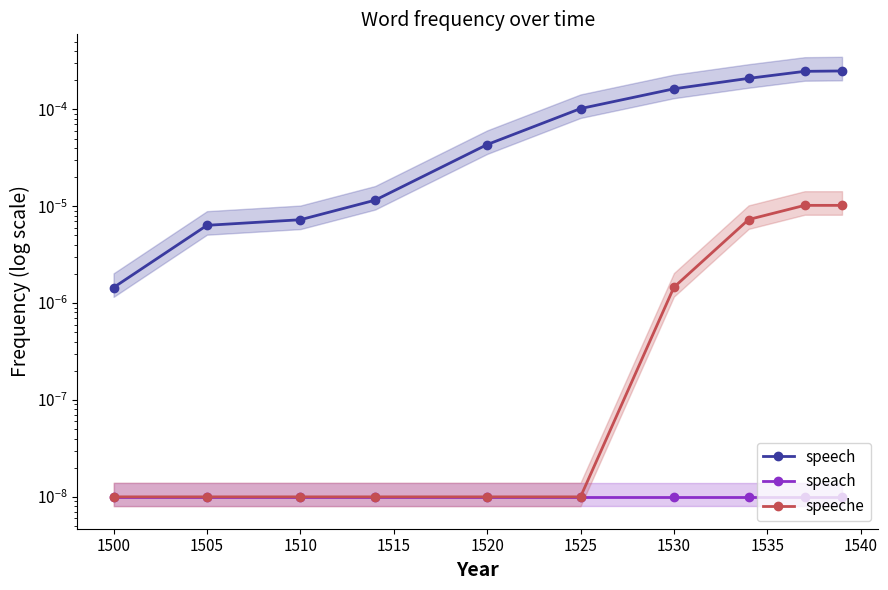

At 1540, list the series in order from smallest to largest.

speach, speeche, speech